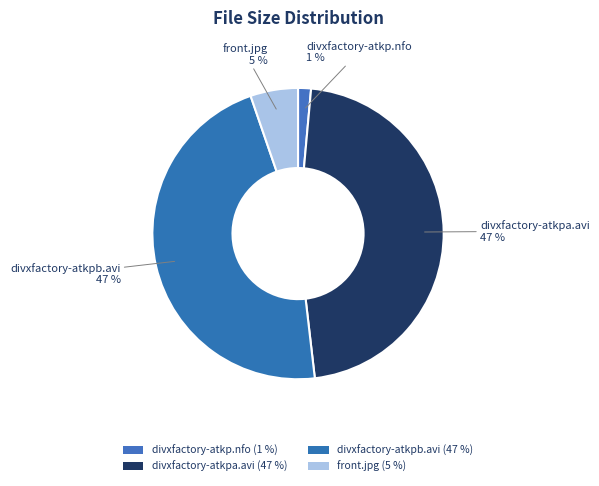

Rank the categories by value from highest to lowest.

divxfactory-atkpa.avi, divxfactory-atkpb.avi, front.jpg, divxfactory-atkp.nfo